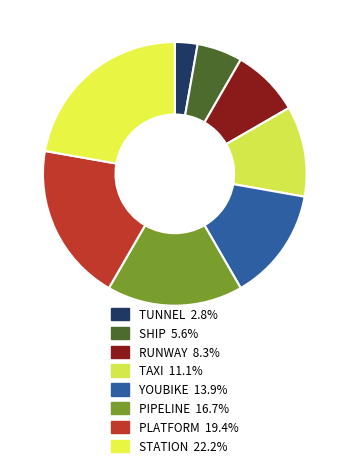

Is there a majority slice in this chart?

No